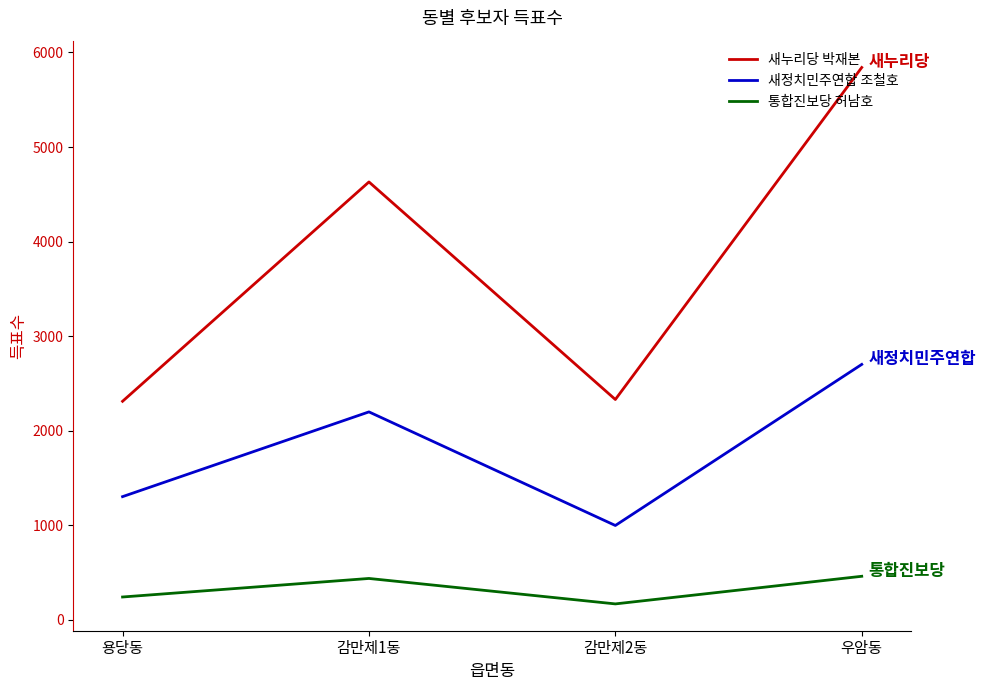

At which category is the sum across all series the highest?

우암동